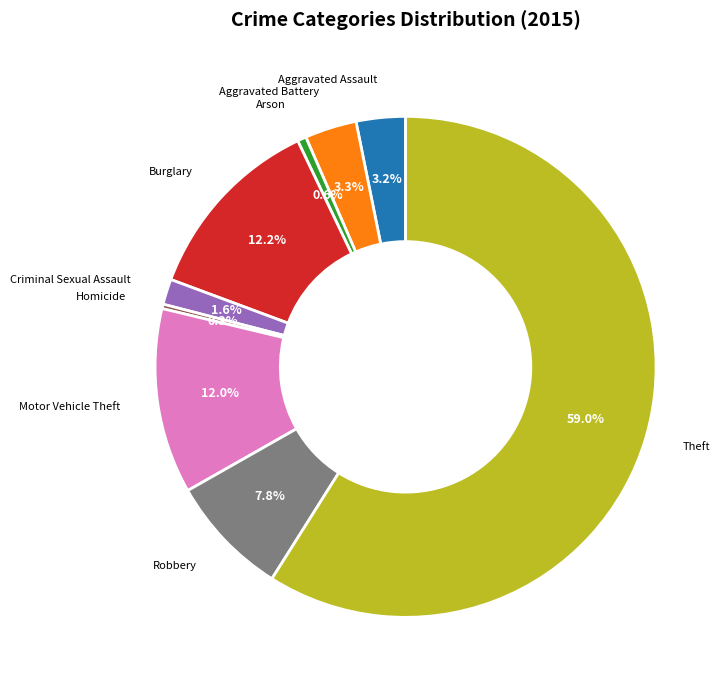

What is the largest slice in the pie chart?

Theft